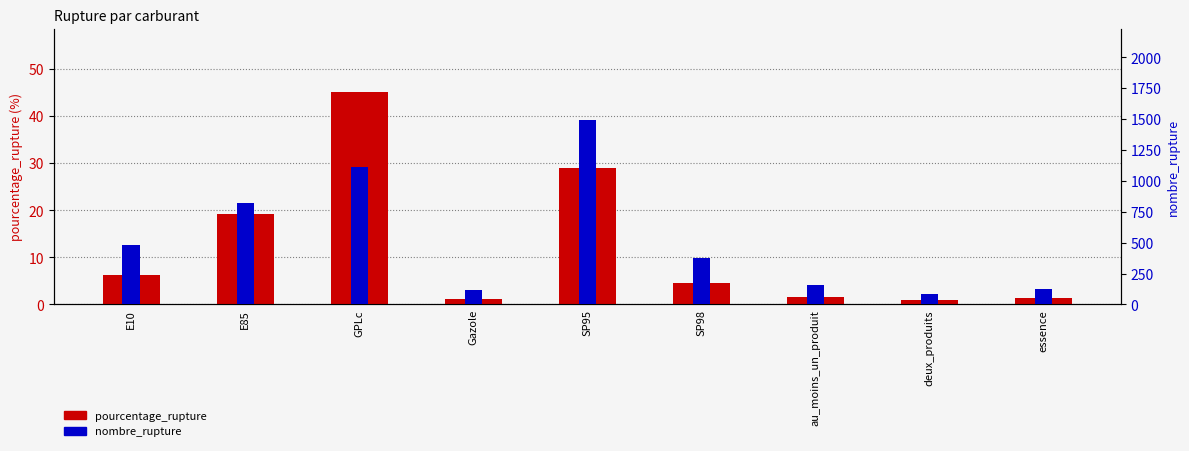

Count the number of data series in this chart.

2